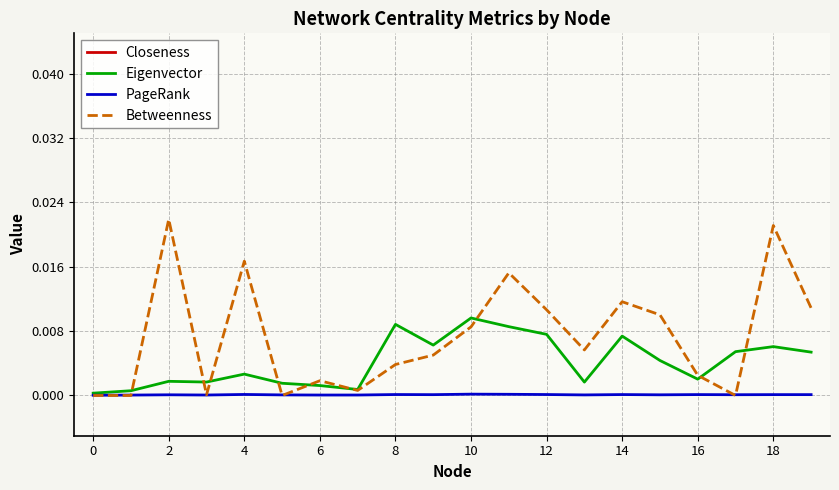

Is the value of PageRank at 18 greater than the value of Betweenness at 10?

No